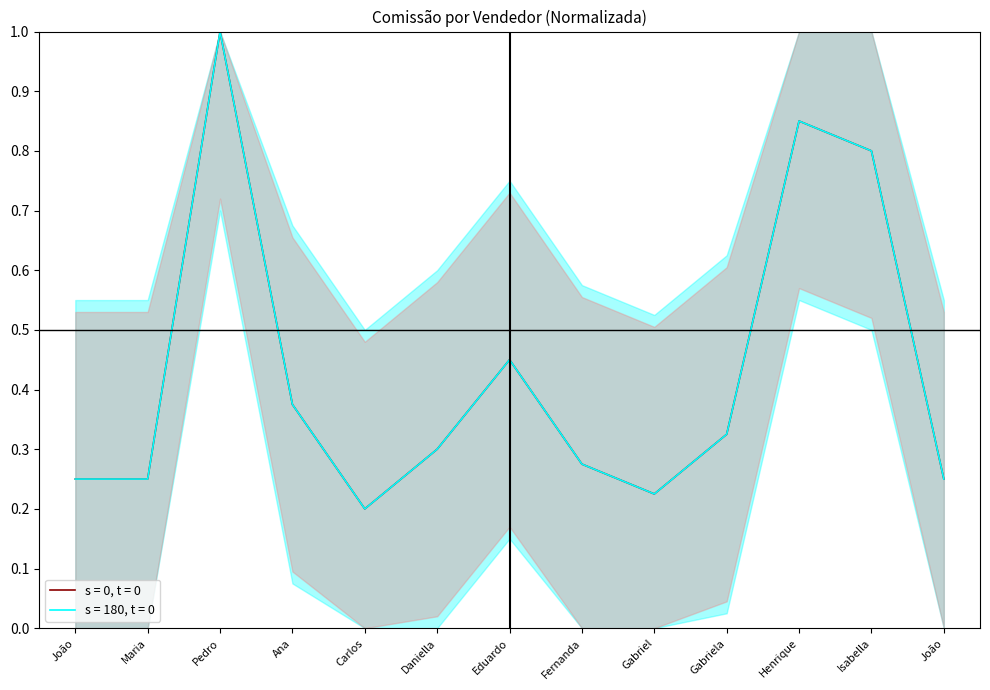

Reading left to right, transcribe all the data shown in this chart.

s = 0, t = 0: 0.2	0.2	1.0	0.4	0.2	0.3	0.5	0.3	0.2	0.3	0.8	0.8	0.2
s = 180, t = 0: 0.2	0.2	1.0	0.4	0.2	0.3	0.5	0.3	0.2	0.3	0.8	0.8	0.2